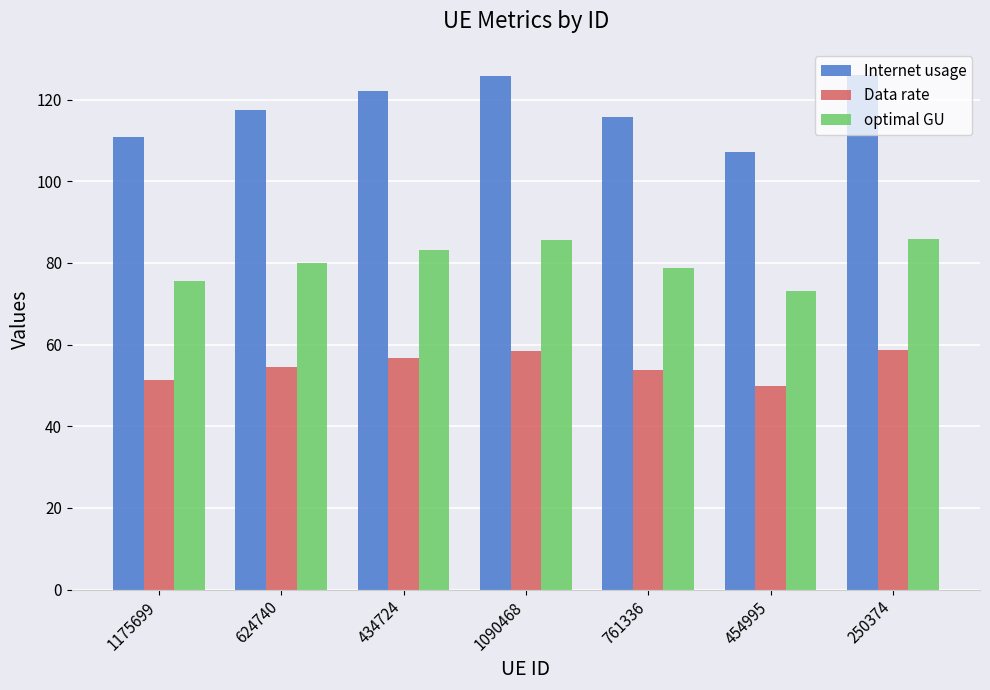

How many groups of bars are there?

7